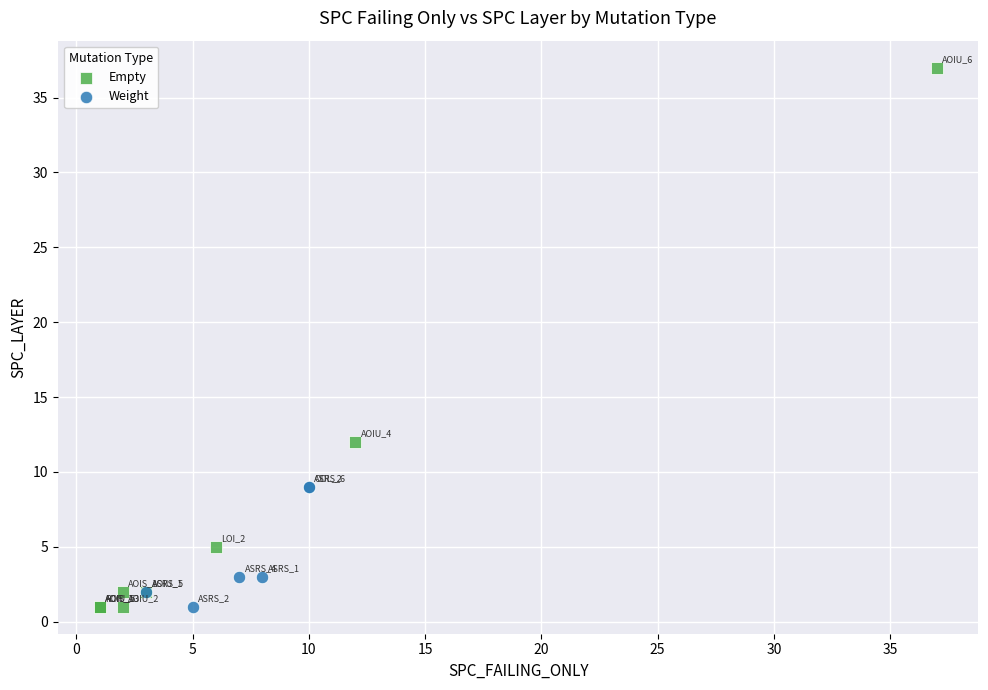

Which series contains the highest Y value?

Empty